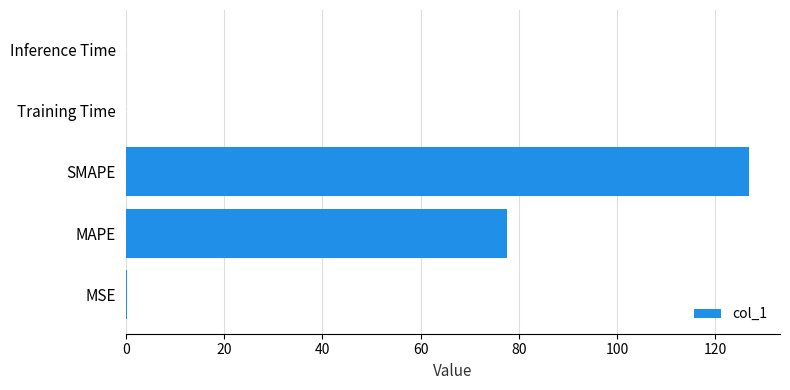

What is the sum of all values?

204.9